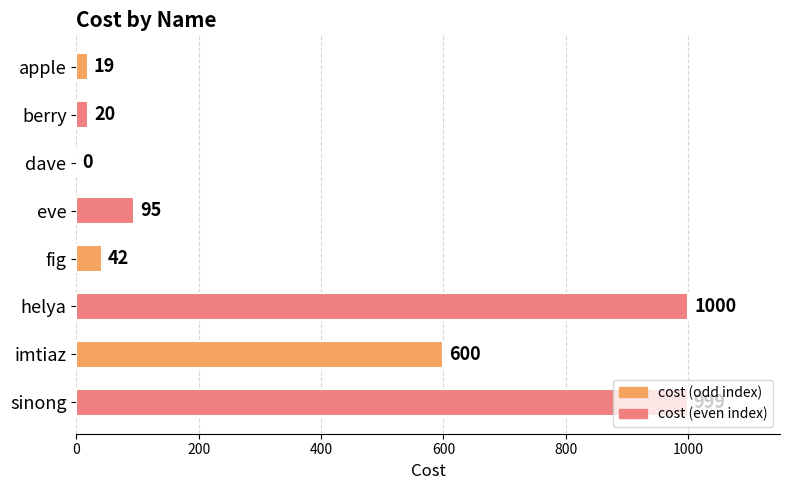

How many positive values are there?

7